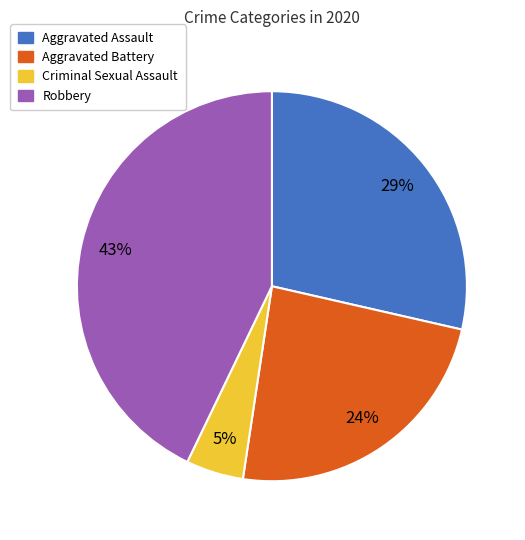

Does any single category account for the majority?

No